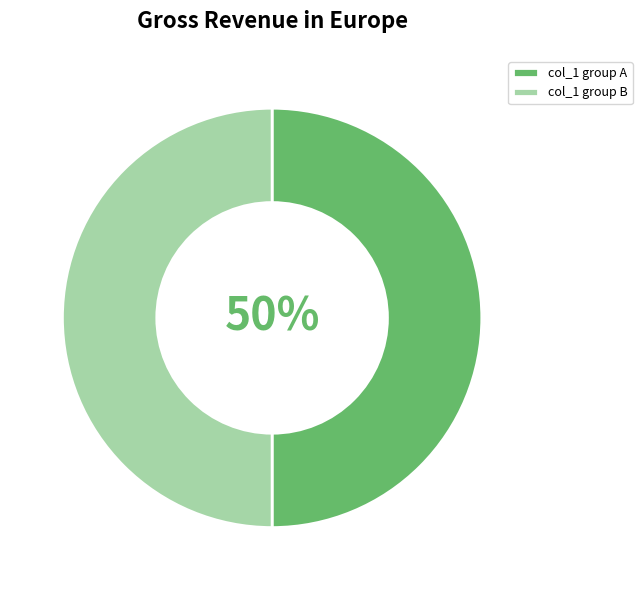

What percentage is the col_1 group B slice, to the nearest percent?

50%